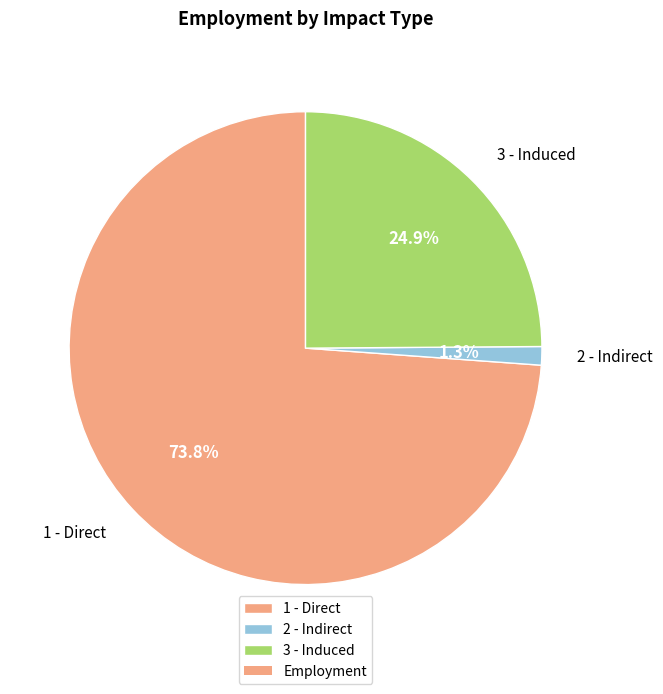

How much of the chart is everything except 3 - Induced?

75.1%